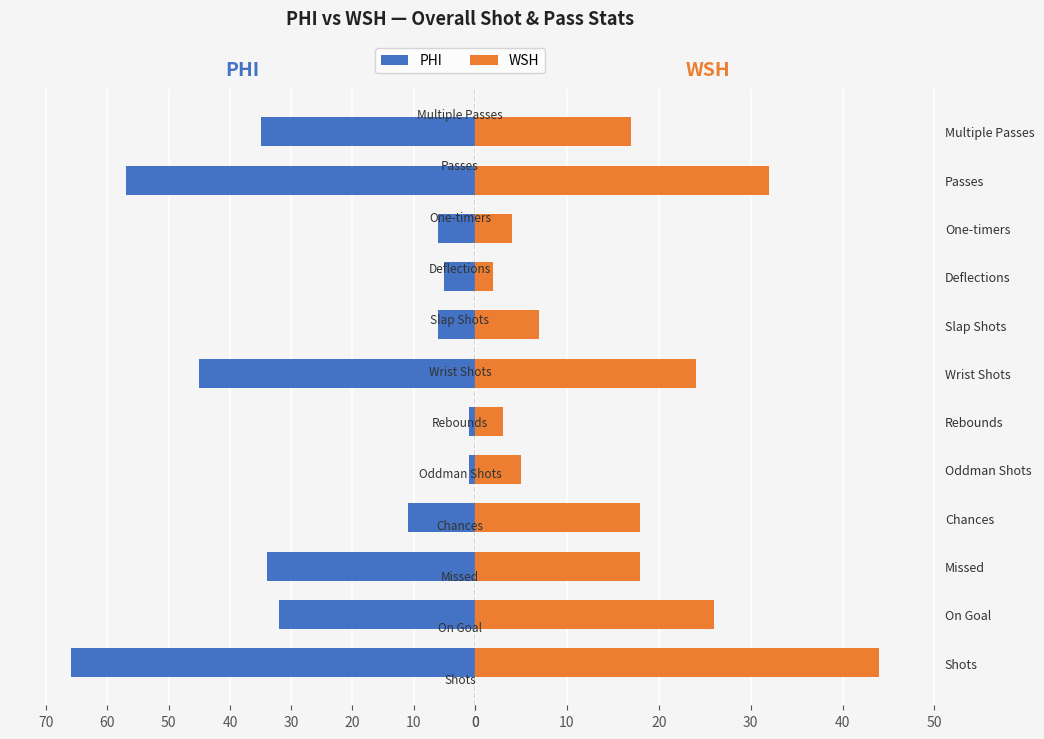

Reading left to right, what are all the values shown in this chart?

PHI: 66	32	34	11	1	1	45	6	5	6	57	35
WSH: 44	26	18	18	5	3	24	7	2	4	32	17